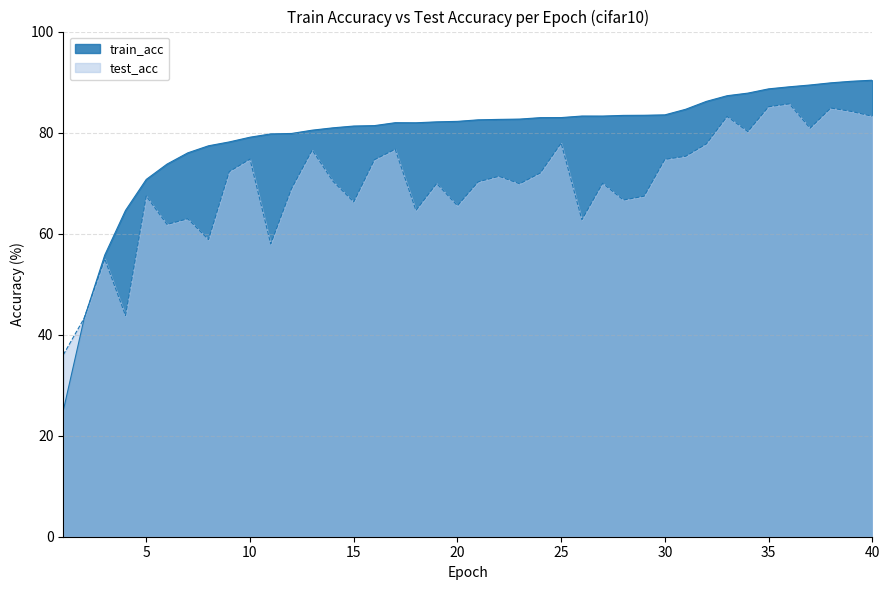

What is the difference between the maximum and minimum values in the test_acc series?

49.7